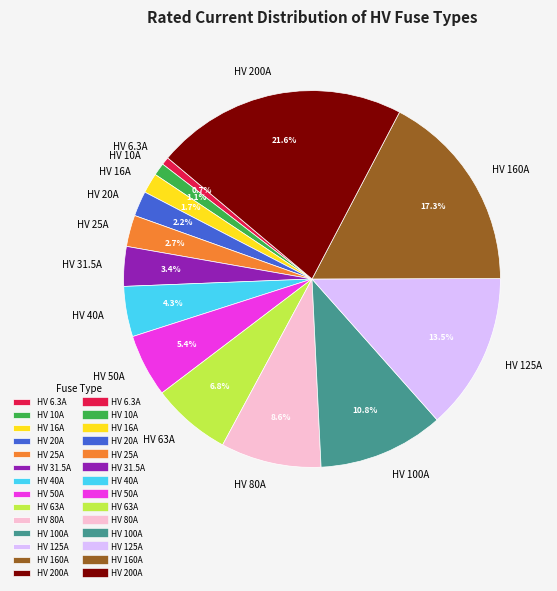

To the nearest percent, what percentage of the pie is HV 31.5A?

3%